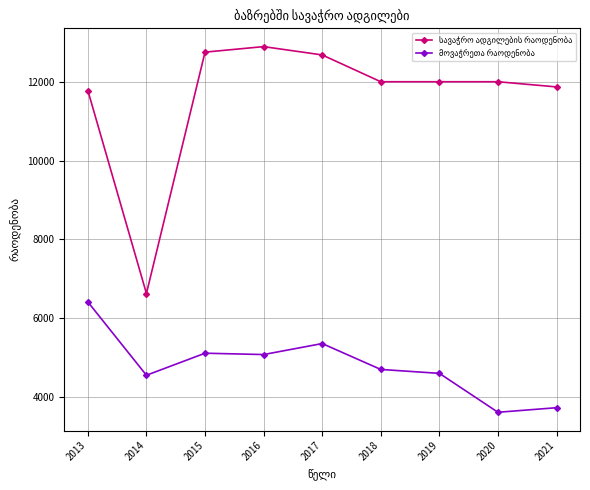

What is the spread (max minus min) of values at 2021?

8136